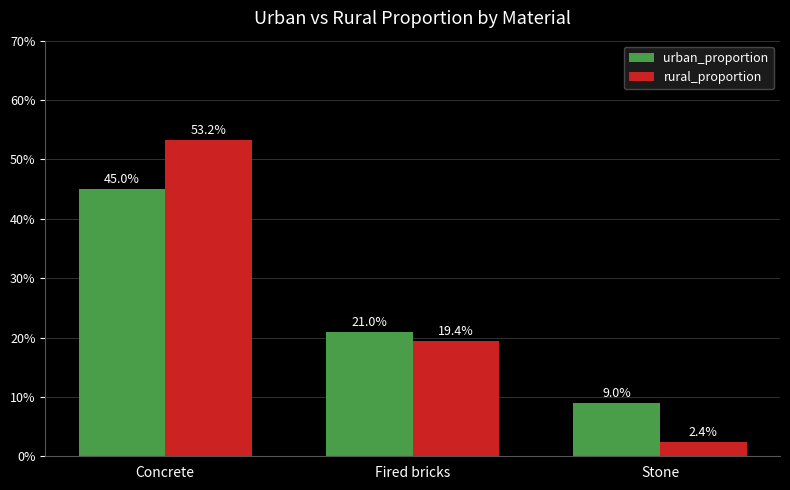

What is the sum of the urban_proportion values at Stone and Concrete?

0.5